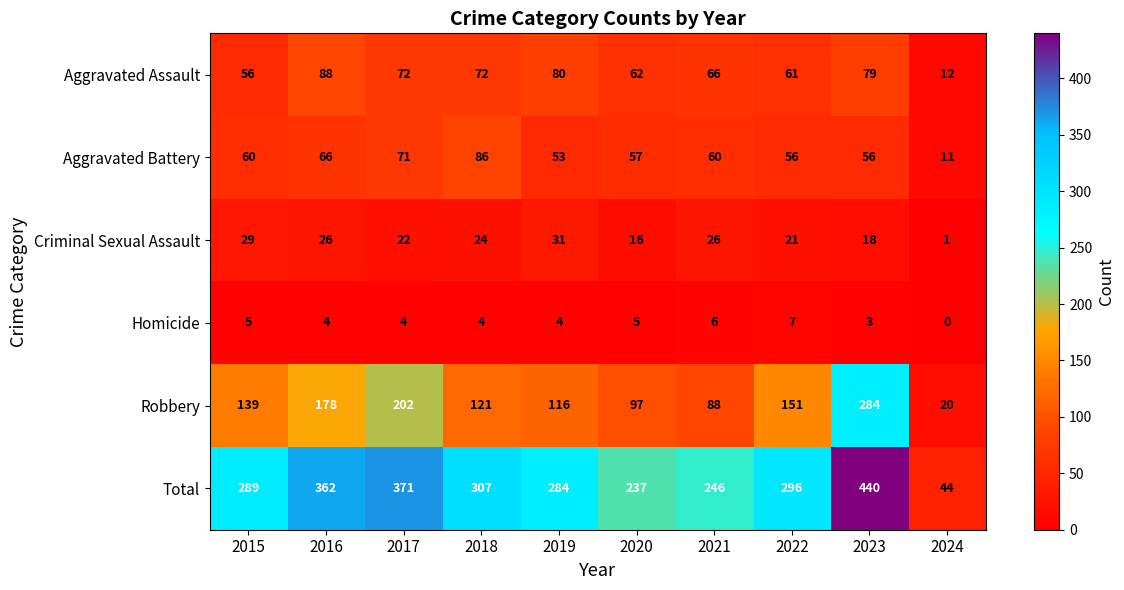

What is the approximate value of Total at 2021, to the nearest 5?

245